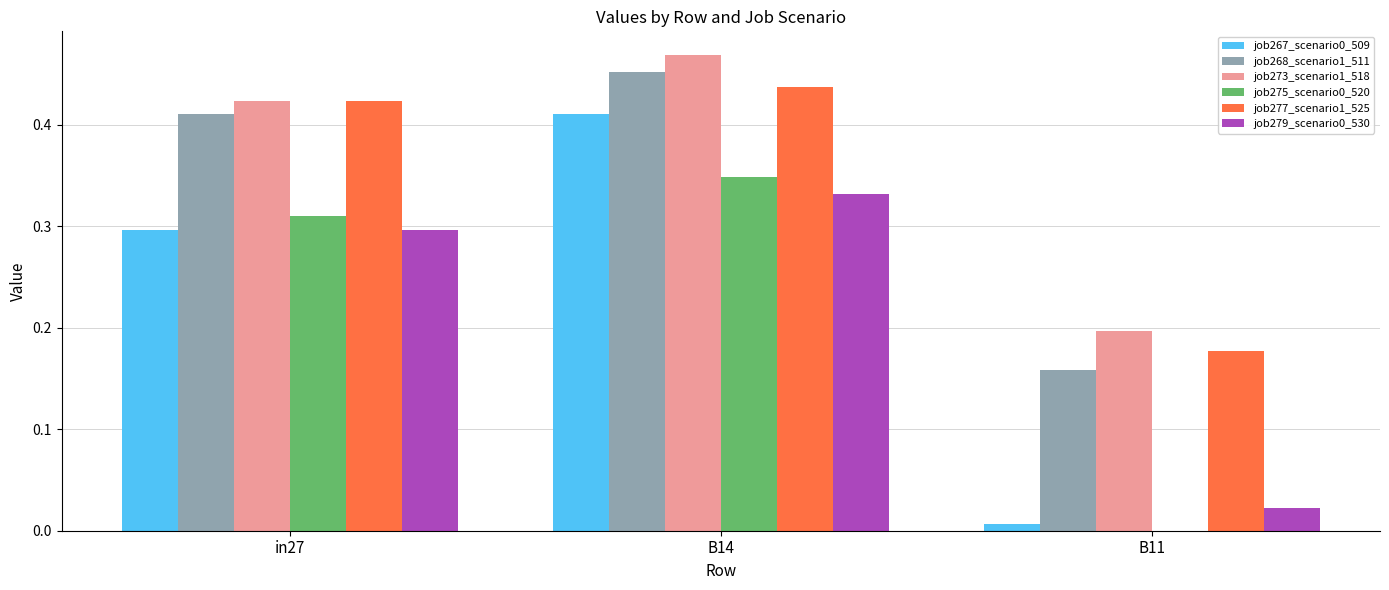

At which category is the sum across all series the highest?

B14